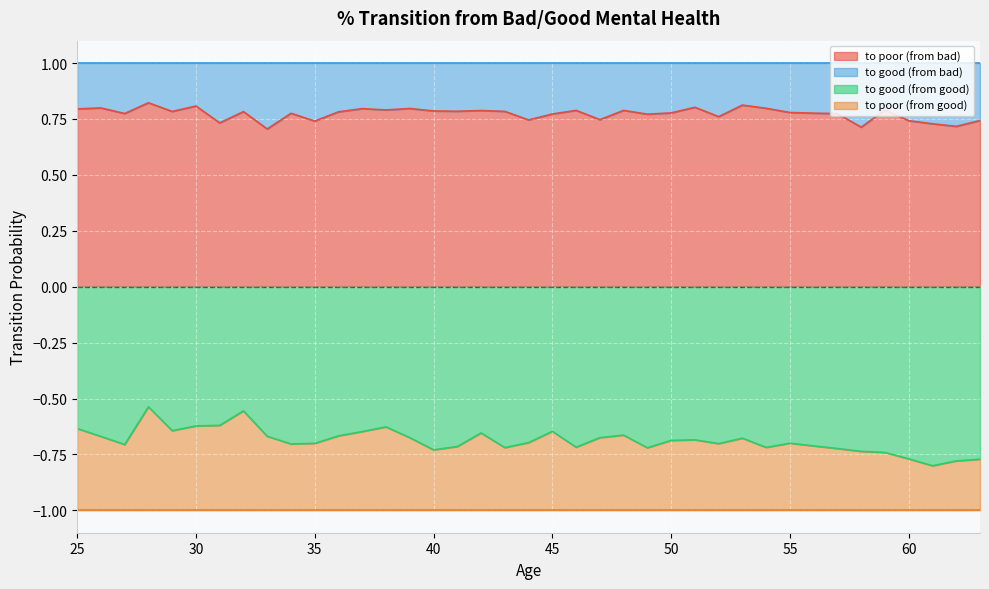

Is it true that to good (from good) equals -0.7 at 52?

True